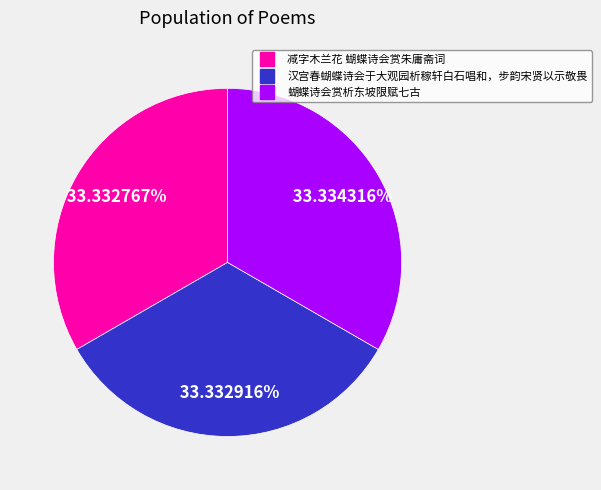

To the nearest percent, what percentage of the pie is 汉宫春蝴蝶诗会于大观园析稼轩白石唱和，步韵宋贤以示敬畏?

33%